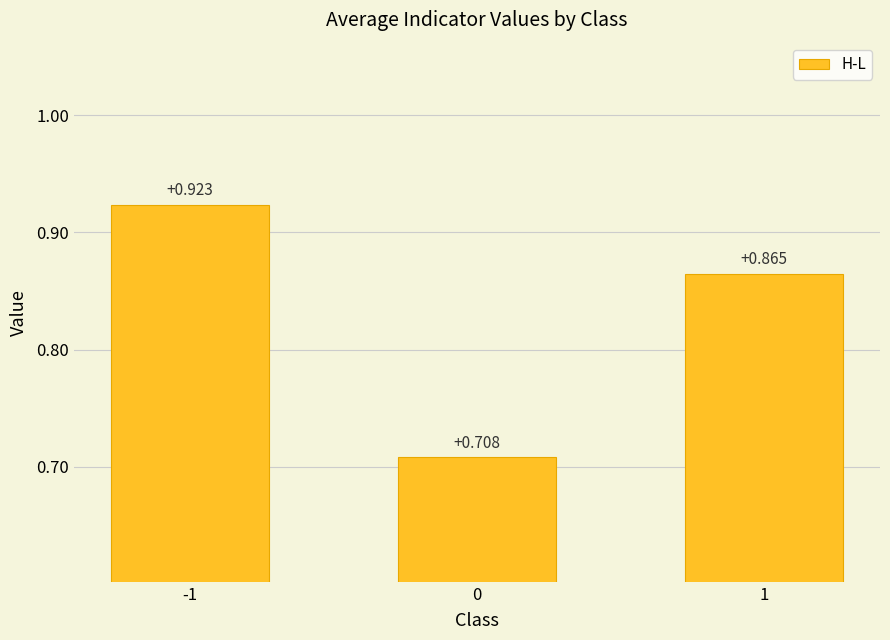

The chart shows a value of 0.6 at 1. True or false?

False